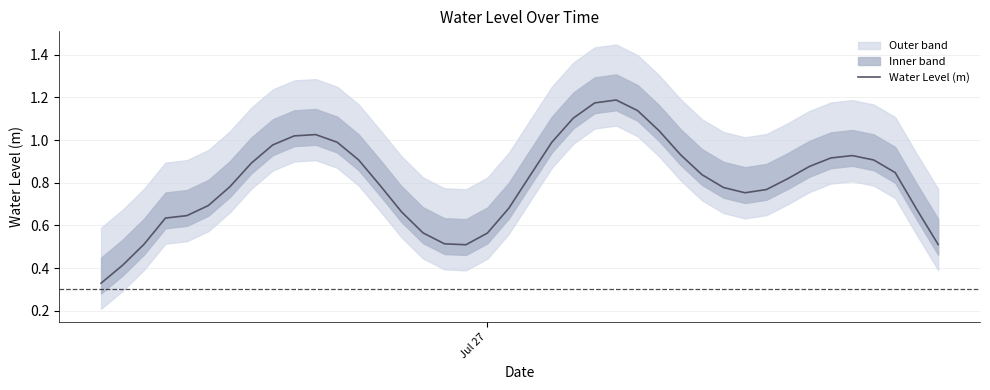

What is the difference between the maximum and minimum values?

0.9